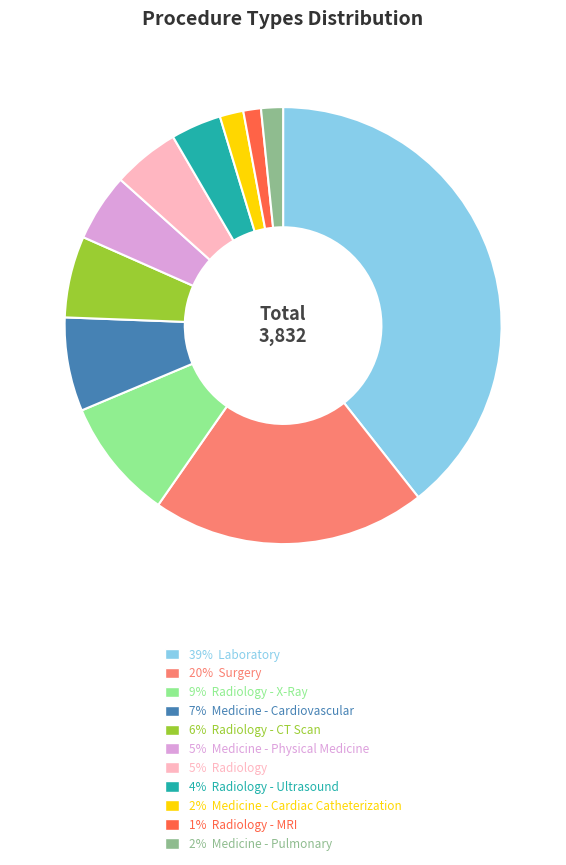

Is there any slice that represents more than half of the pie?

No